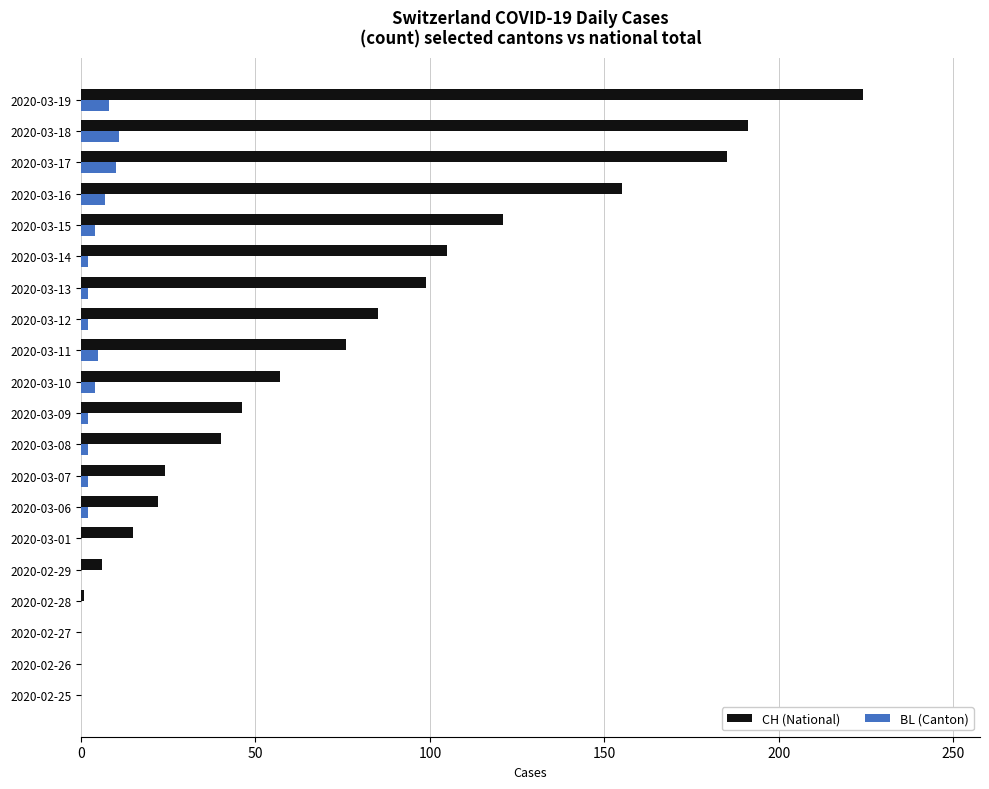

At which category is the sum across all series the highest?

2020-03-19